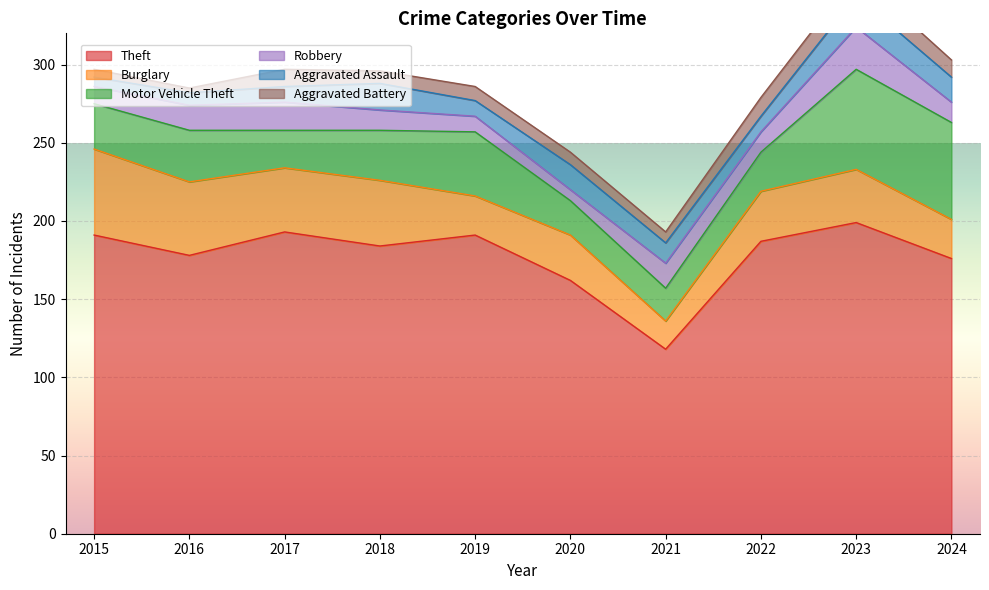

What is the lowest value of the Motor Vehicle Theft series?

21